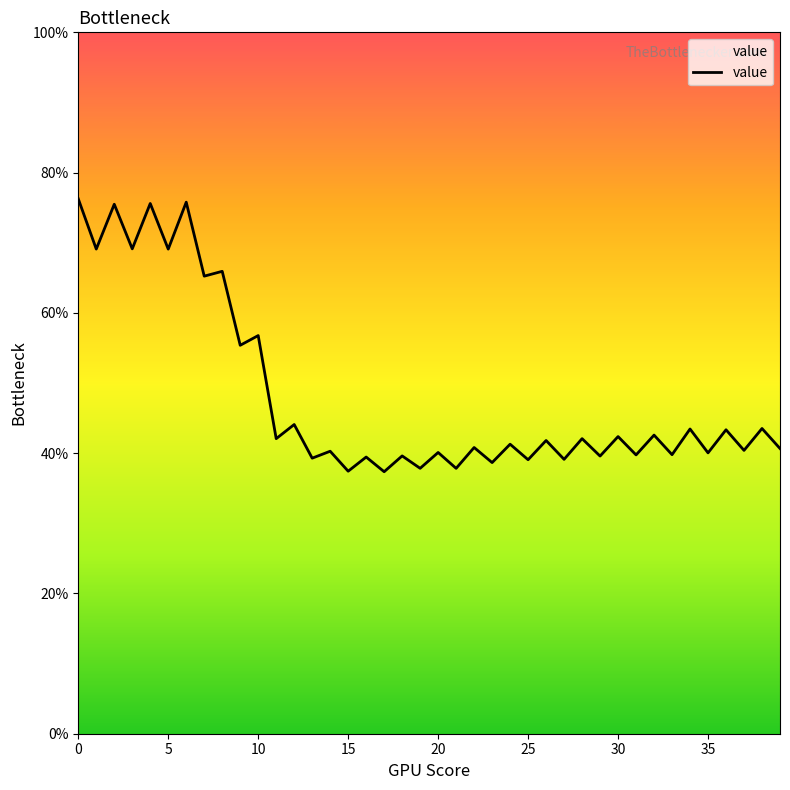

What is the greatest value displayed?

76.3